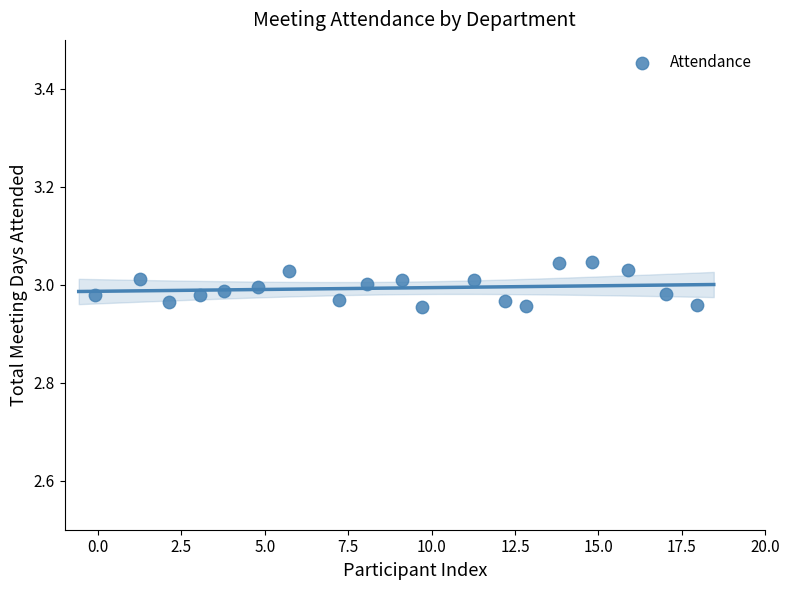

What is the range of X values (max minus min)?

18.0